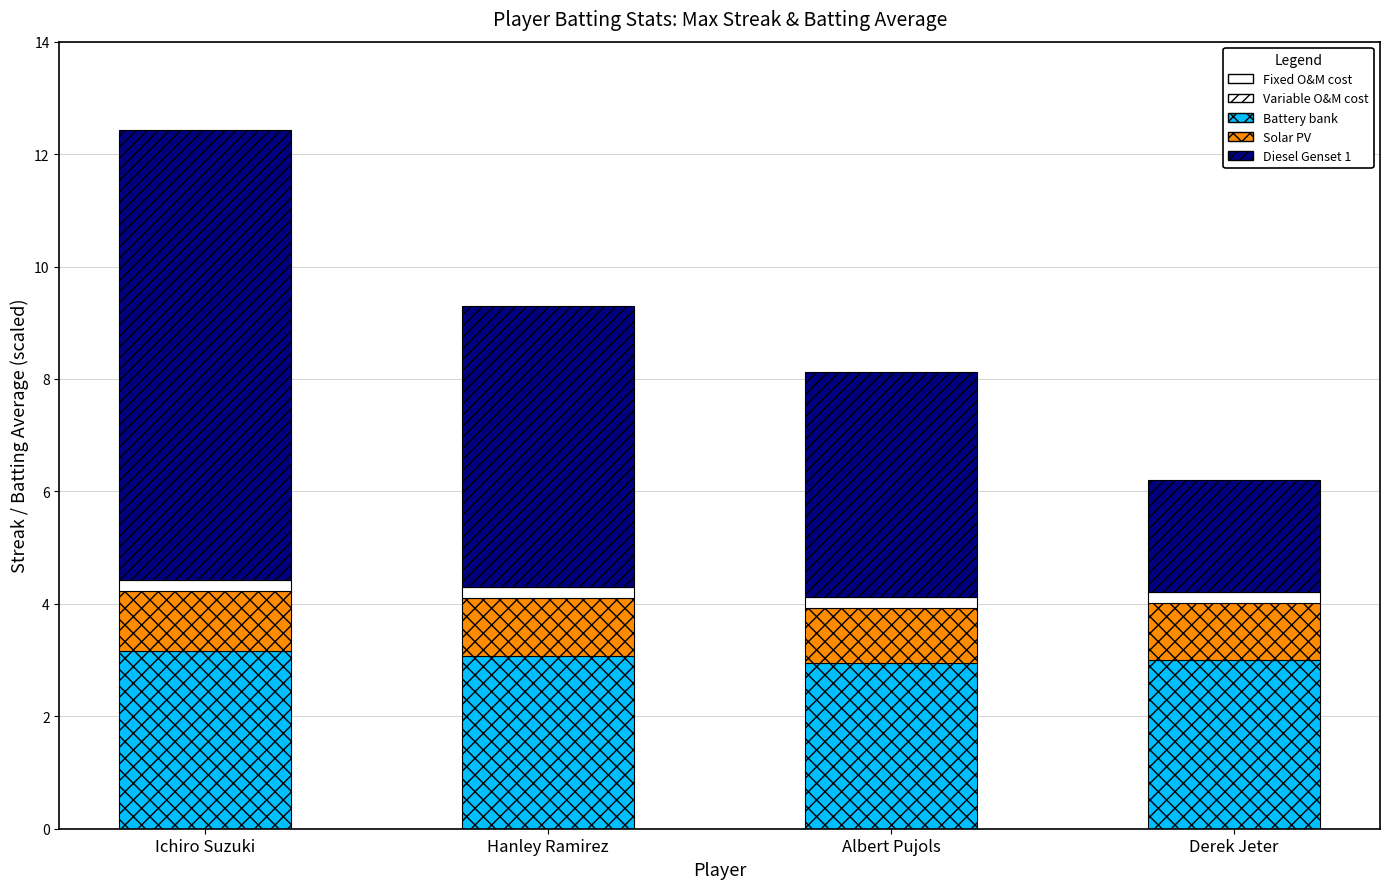

Are the bars grouped side by side (vs. stacked)?

No